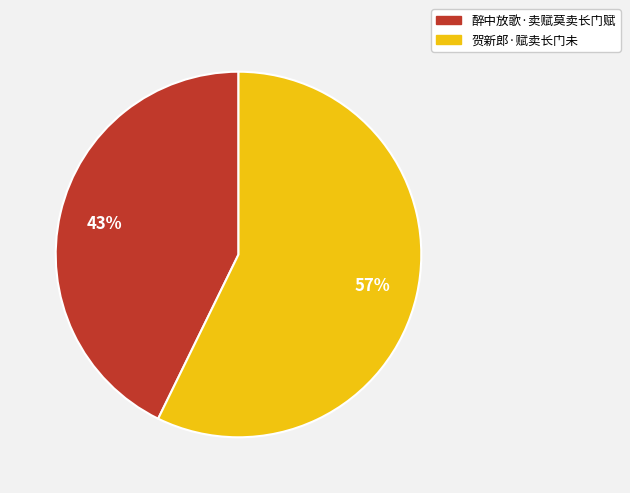

How many segments does this pie chart have?

2